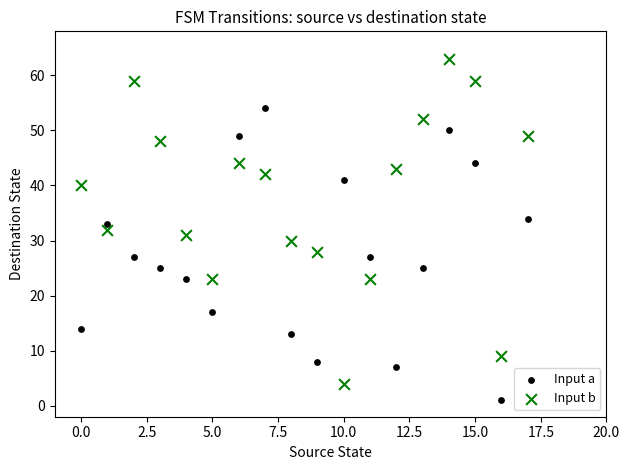

Across all data points, what is the range of Y values (max minus min)?

62